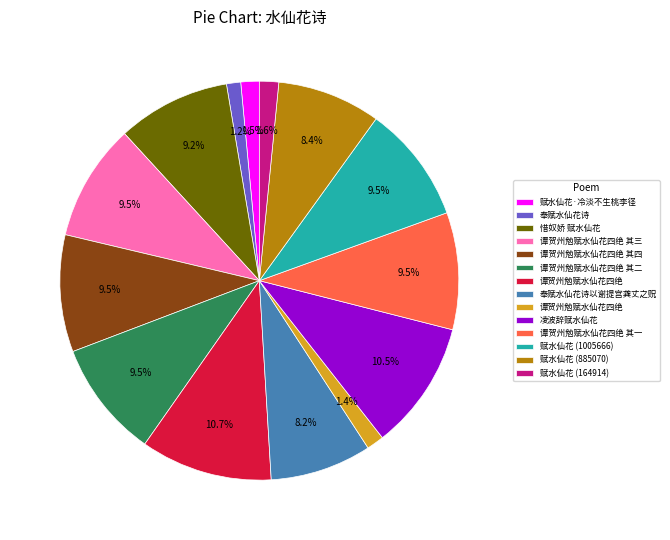

To the nearest percent, what is the average slice percentage?

7%